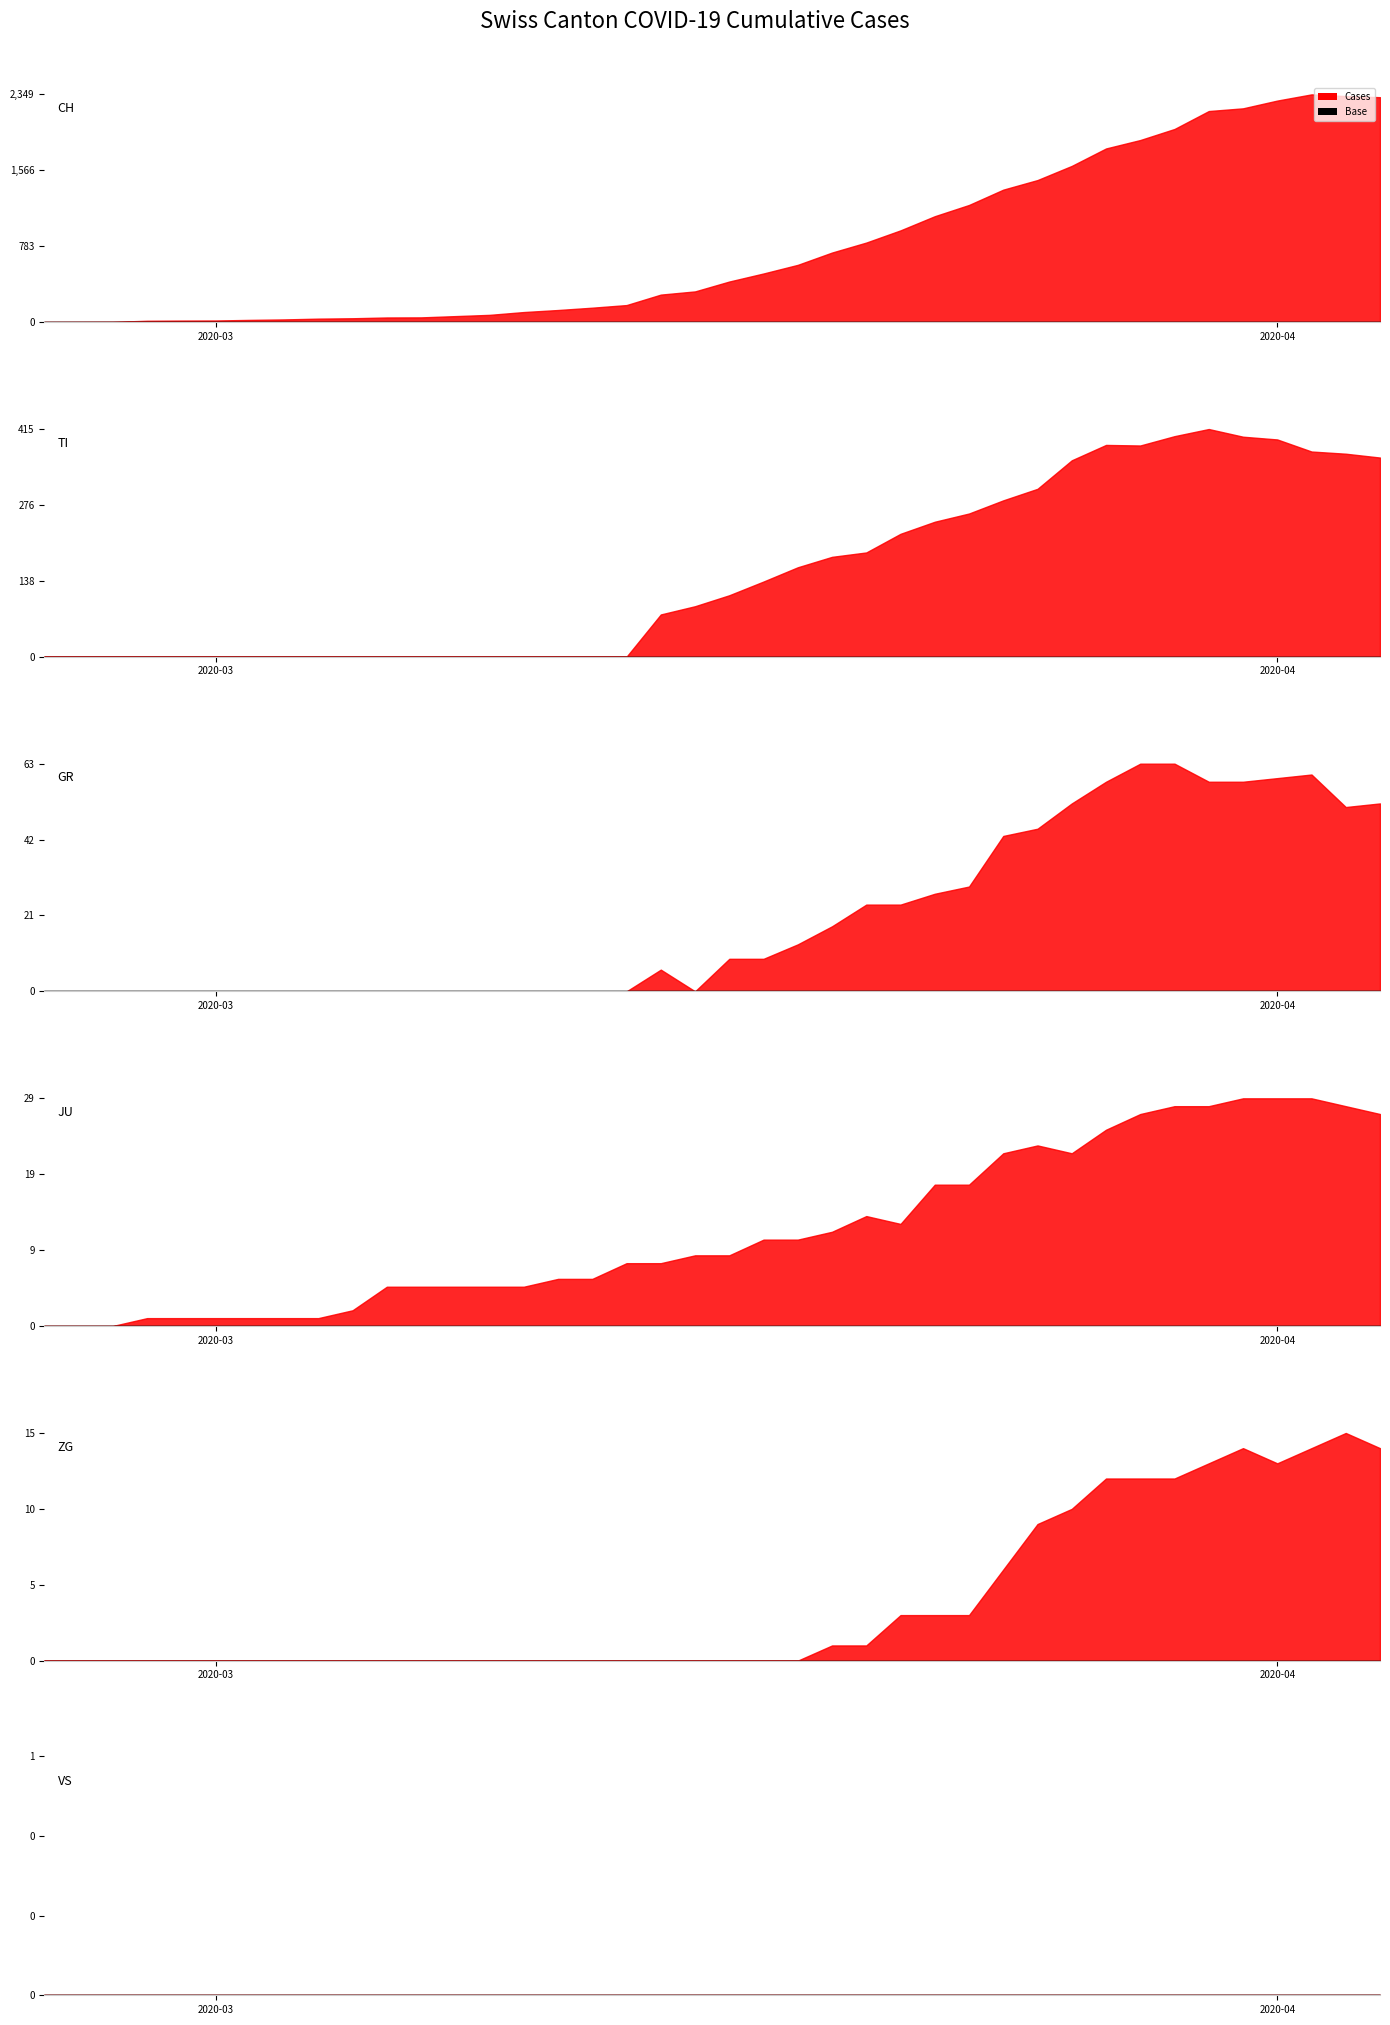

Reading right to left, extract all data points from this chart.

CH: 39=2320	38=2331	37=2349	36=2285	35=2205	34=2177	33=1992	32=1878	31=1791	30=1611	29=1465	28=1366	27=1208	26=1092	25=946	24=820	23=717	22=590	21=501	20=418	19=316	18=283	17=175	16=148	15=124	14=103	13=74	12=61	11=48	10=47	9=39	8=35	7=27	6=22	5=16	4=15	3=13	2=2	1=1	0=0
GR: 39=52	38=51	37=60	36=59	35=58	34=58	33=63	32=63	31=58	30=52	29=45	28=43	27=29	26=27	25=24	24=24	23=18	22=13	21=9	20=9	19=0	18=6	17=0	16=0	15=0	14=0	13=0	12=0	11=0	10=0	9=0	8=0	7=0	6=0	5=0	4=0	3=0	2=0	1=0	0=0
TI: 39=363	38=370	37=374	36=396	35=401	34=415	33=402	32=385	31=386	30=358	29=306	28=285	27=261	26=246	25=224	24=190	23=182	22=163	21=137	20=112	19=92	18=77	17=0	16=0	15=0	14=0	13=0	12=0	11=0	10=0	9=0	8=0	7=0	6=0	5=0	4=0	3=0	2=0	1=0	0=0
ZG: 39=14	38=15	37=14	36=13	35=14	34=13	33=12	32=12	31=12	30=10	29=9	28=6	27=3	26=3	25=3	24=1	23=1	22=0	21=0	20=0	19=0	18=0	17=0	16=0	15=0	14=0	13=0	12=0	11=0	10=0	9=0	8=0	7=0	6=0	5=0	4=0	3=0	2=0	1=0	0=0
VS: 39=0	38=0	37=0	36=0	35=0	34=0	33=0	32=0	31=0	30=0	29=0	28=0	27=0	26=0	25=0	24=0	23=0	22=0	21=0	20=0	19=0	18=0	17=0	16=0	15=0	14=0	13=0	12=0	11=0	10=0	9=0	8=0	7=0	6=0	5=0	4=0	3=0	2=0	1=0	0=0
JU: 39=27	38=28	37=29	36=29	35=29	34=28	33=28	32=27	31=25	30=22	29=23	28=22	27=18	26=18	25=13	24=14	23=12	22=11	21=11	20=9	19=9	18=8	17=8	16=6	15=6	14=5	13=5	12=5	11=5	10=5	9=2	8=1	7=1	6=1	5=1	4=1	3=1	2=0	1=0	0=0